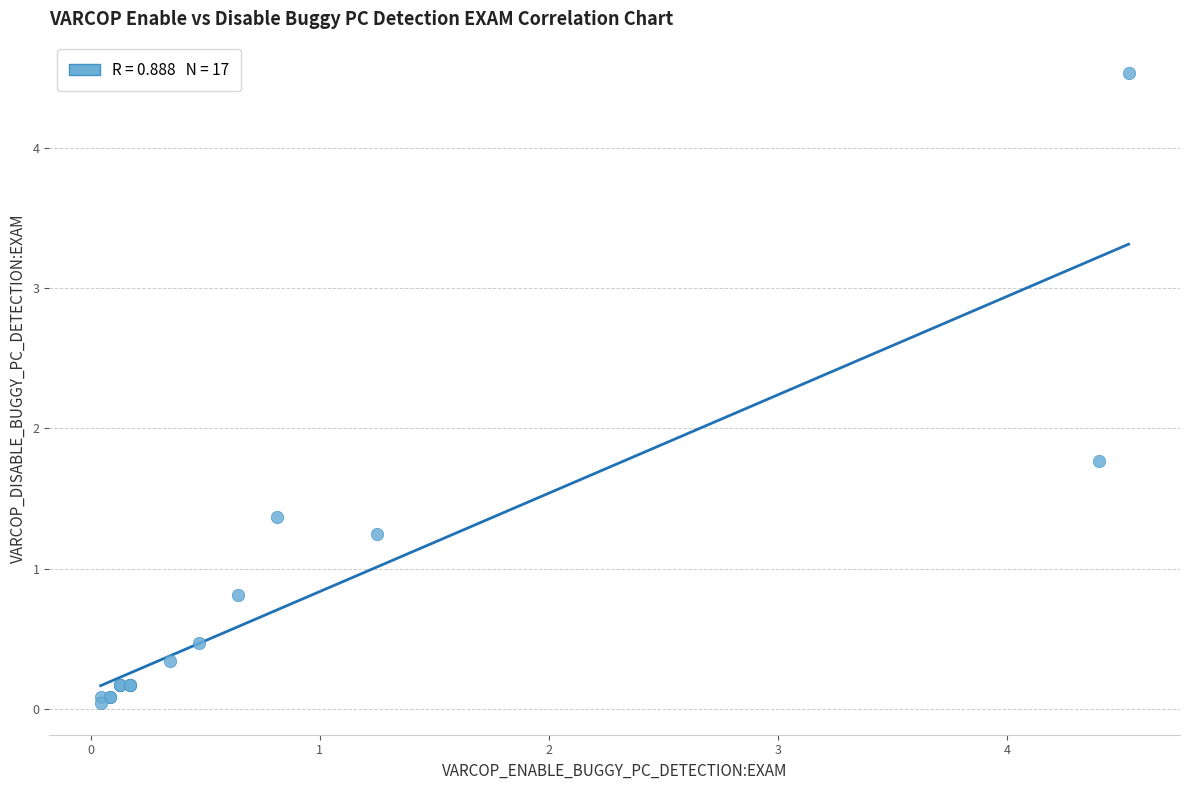

What Y value in the scatter plot is closest to 2?

1.8